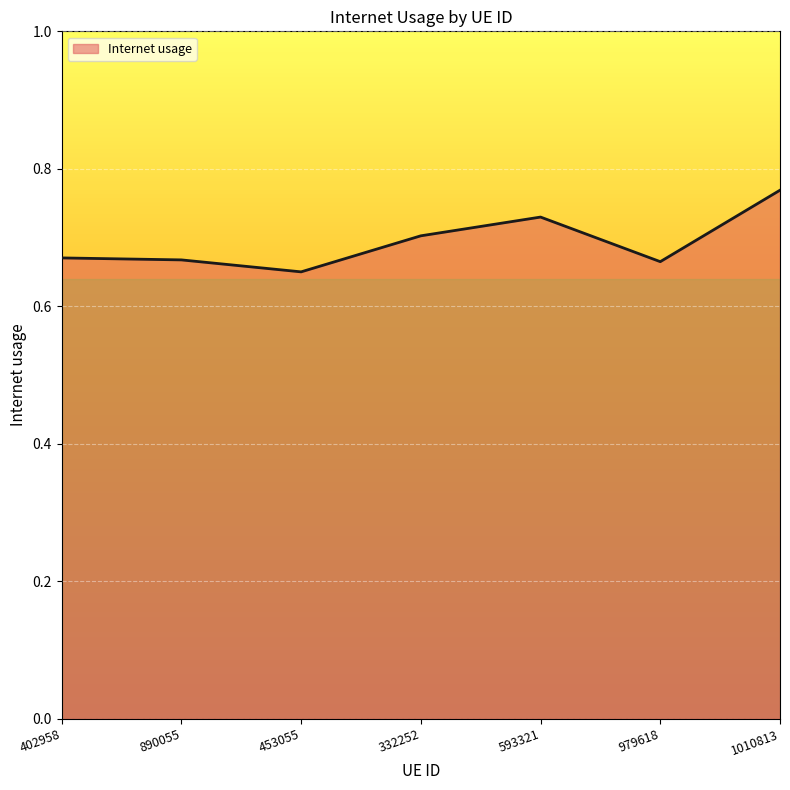

Between 1010813 and 332252, which is larger?

1010813